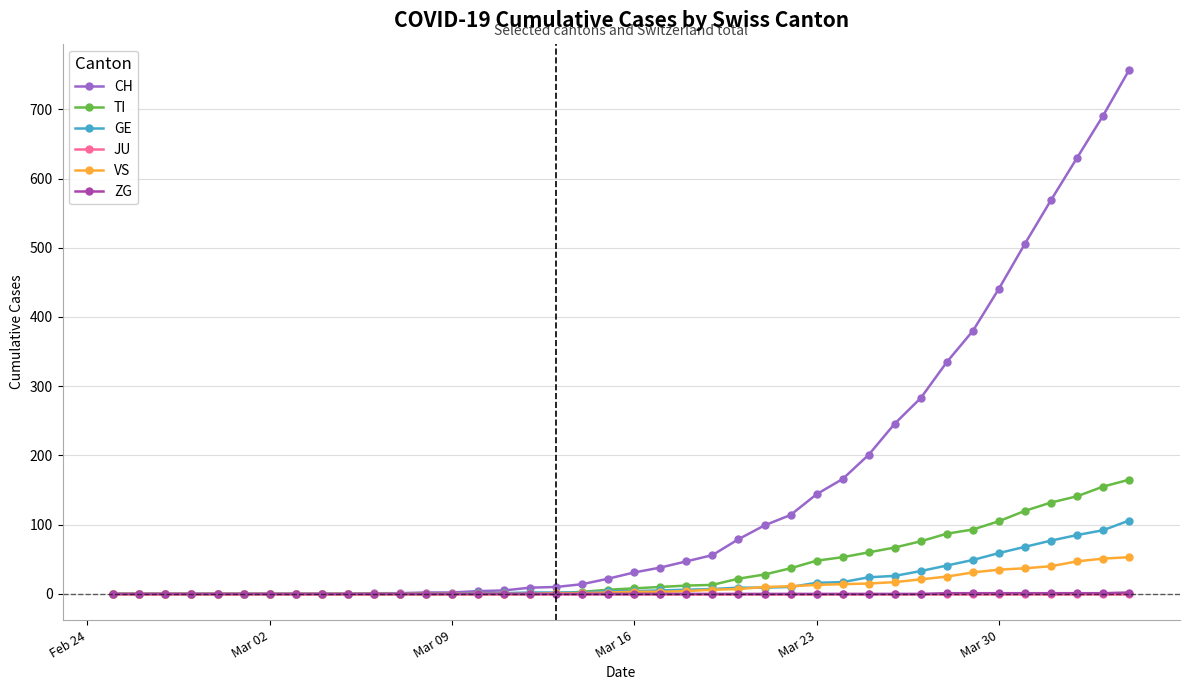

Which series has the widest spread of values?

CH